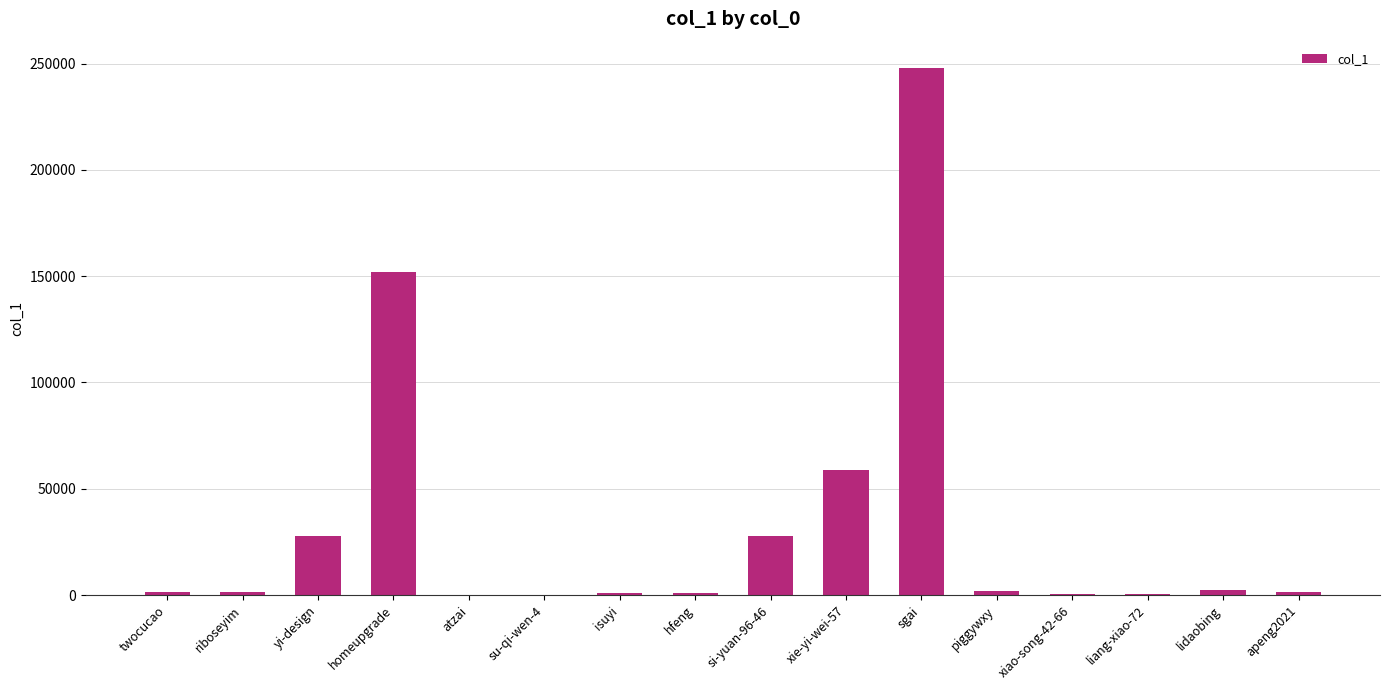

What is the sum of all values?

525694